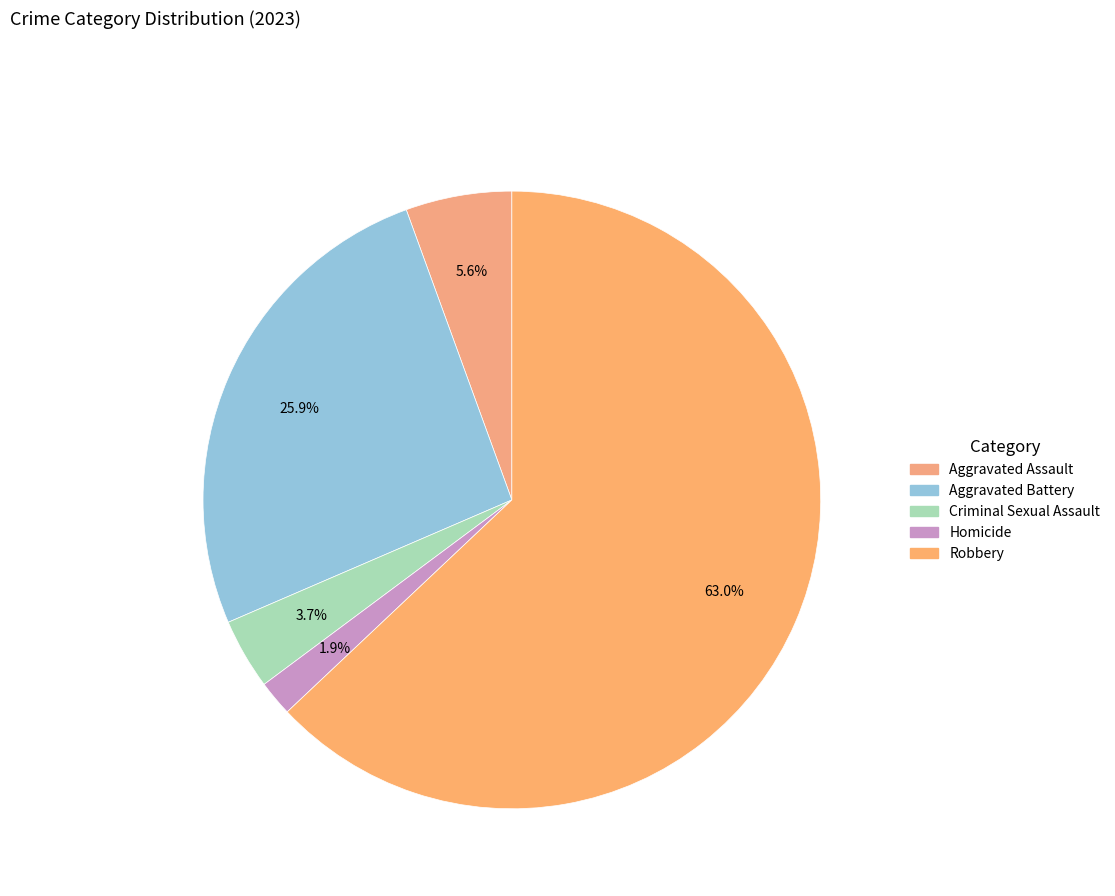

Which slice is the largest?

Robbery